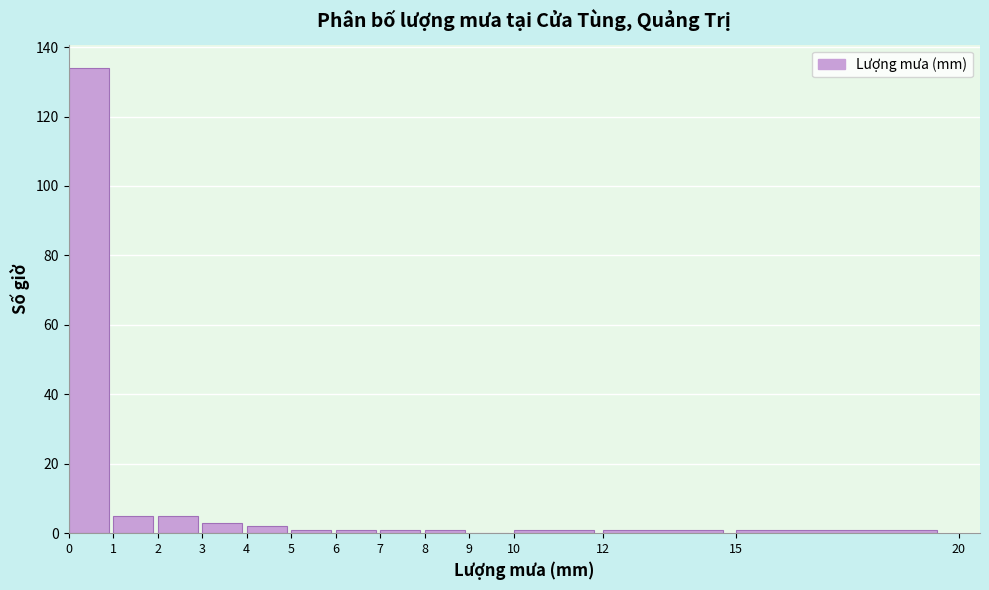

How tall is the bar that spans 4 to 5 on the x-axis? The values are not printed on the chart, so give them approximately, as read against the axis.

2